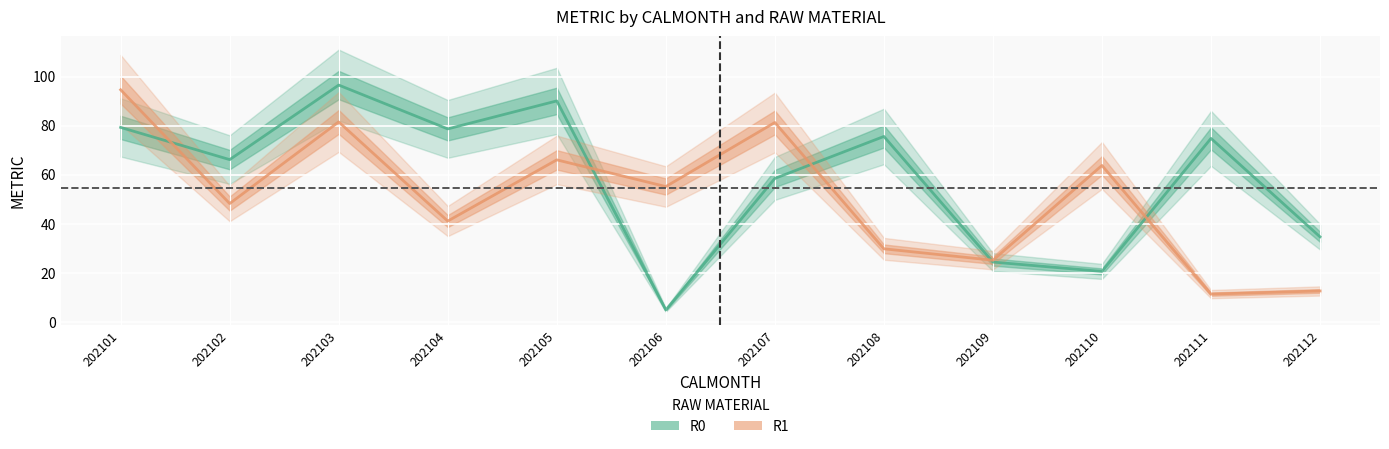

Which series has the widest spread of values?

R0